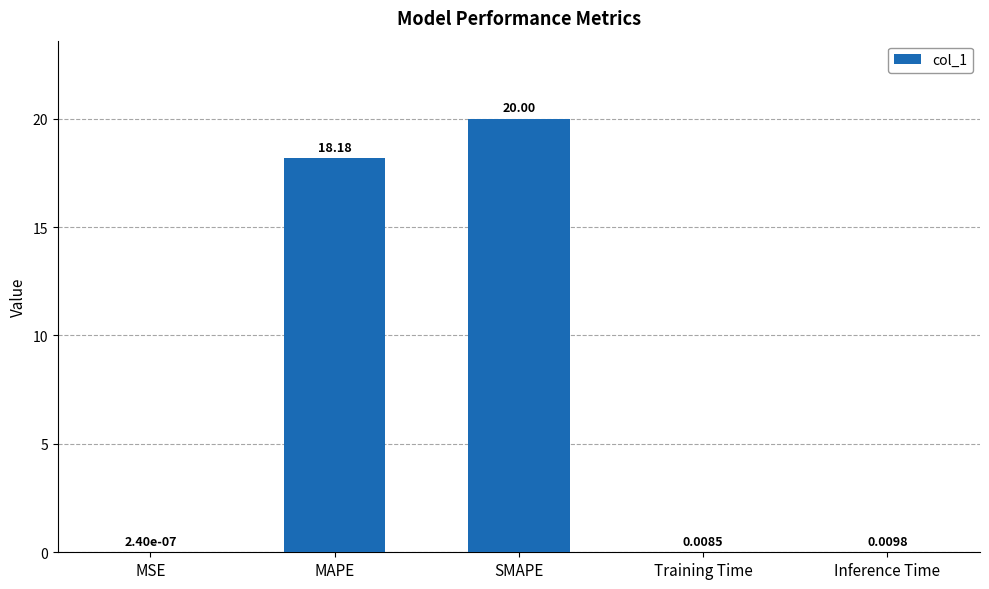

How many categories are shown in the chart?

5